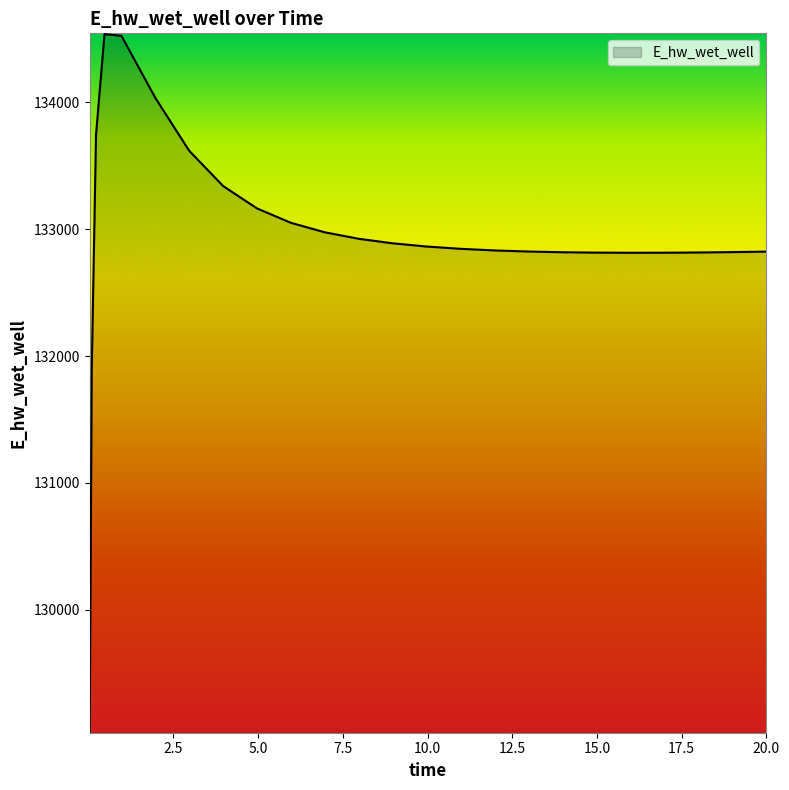

What is the maximum value shown in the chart?

134537.2